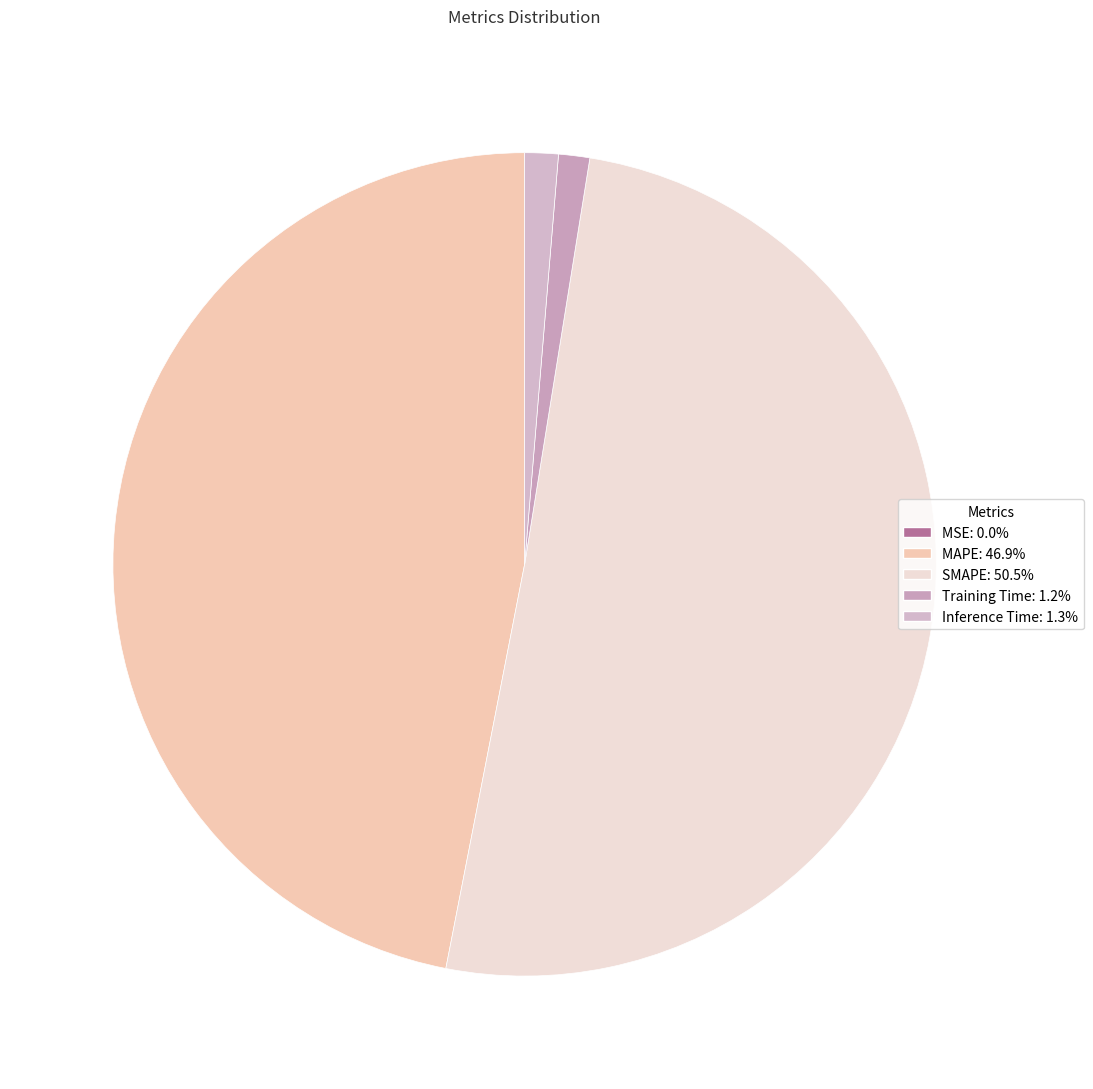

How many slices are in this pie chart?

5